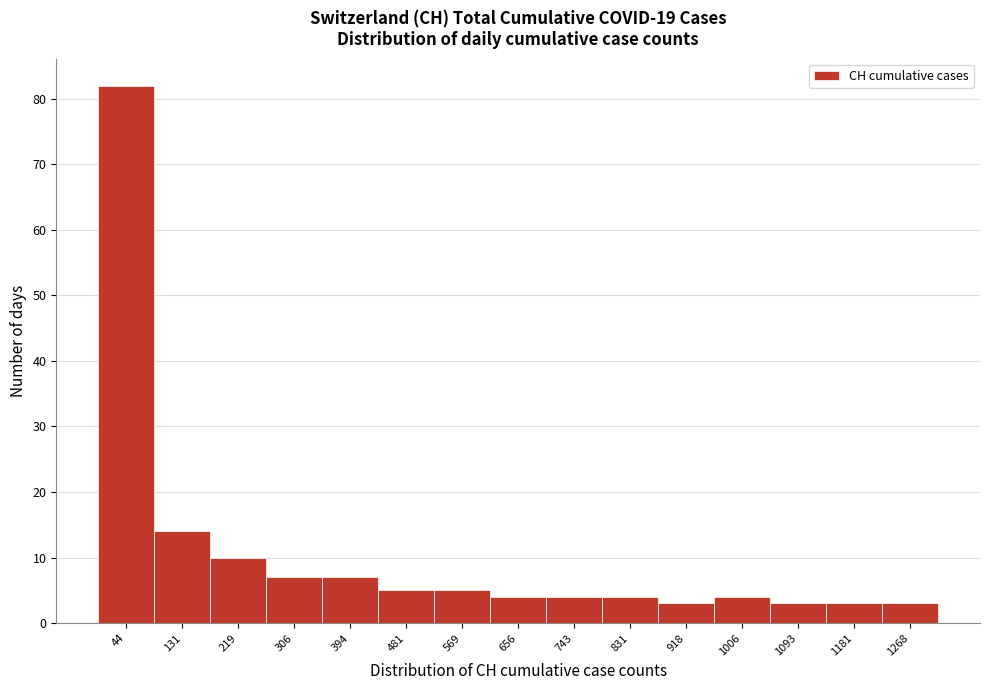

Reading left to right, list every bar in this chart as the range it spans on the x-axis followed by its height. Neither the bar edges nor the heights are printed on the chart, so give them approximately, as read against the axes.

0 to 90: 82
90 to 170: 14
170 to 260: 10
260 to 350: 7
350 to 440: 7
440 to 520: 5
520 to 610: 5
610 to 700: 4
700 to 790: 4
790 to 870: 4
870 to 960: 3
960 to 1050: 4
1050 to 1140: 3
1140 to 1220: 3
1220 to 1310: 3